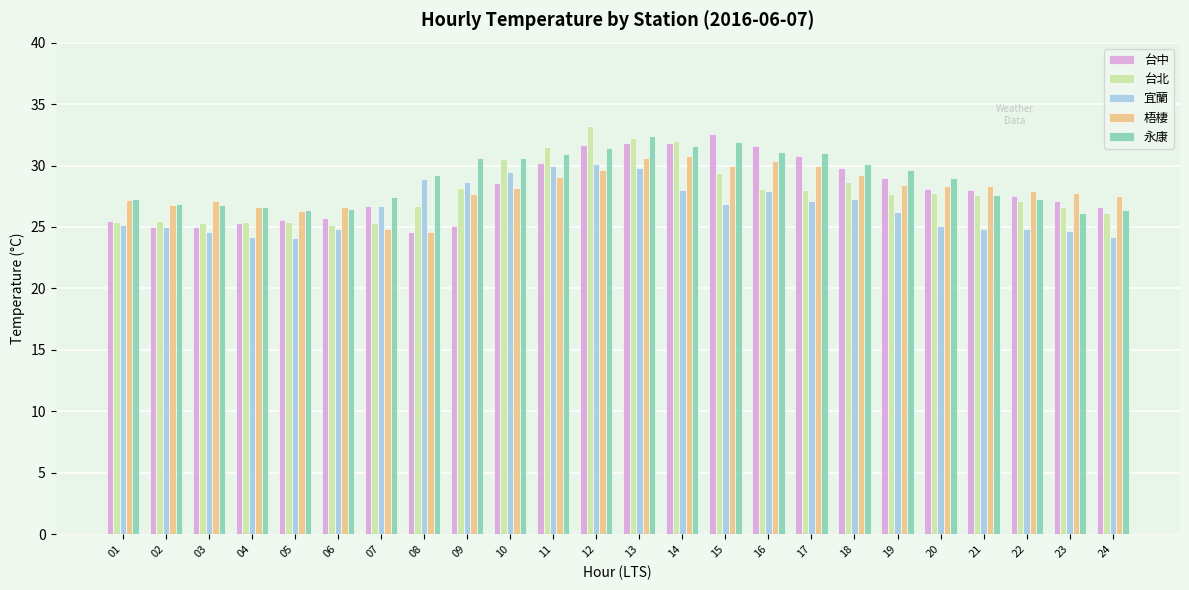

What is the spread (max minus min) of values at 02?

1.9